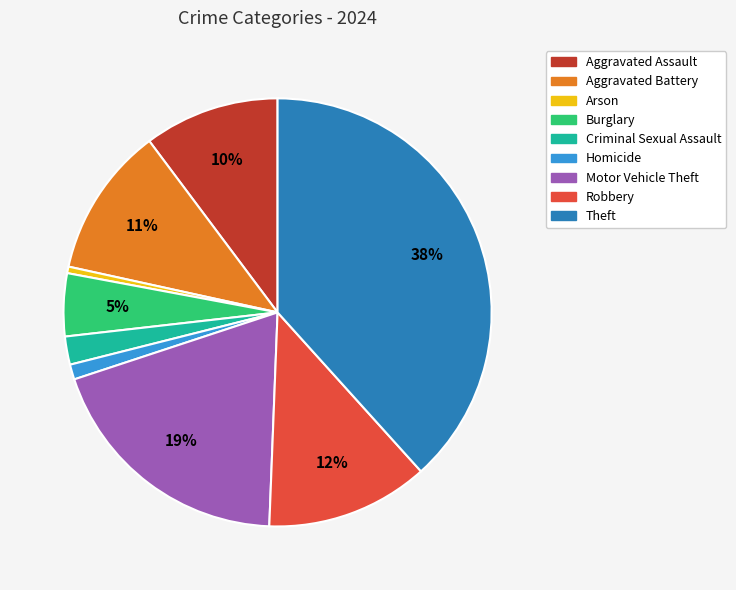

What percentage is the Criminal Sexual Assault slice, to the nearest percent?

2%